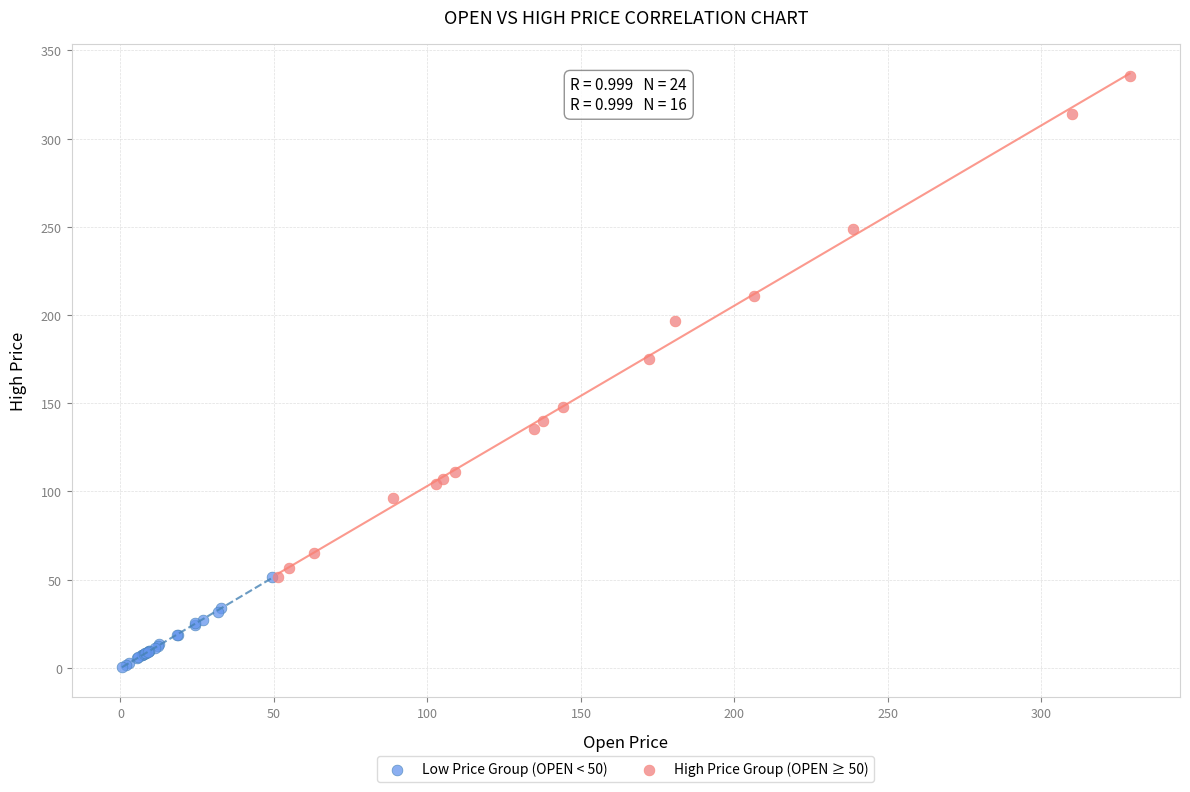

Which series reaches the minimum Y coordinate?

Low Price Group (OPEN < 50)